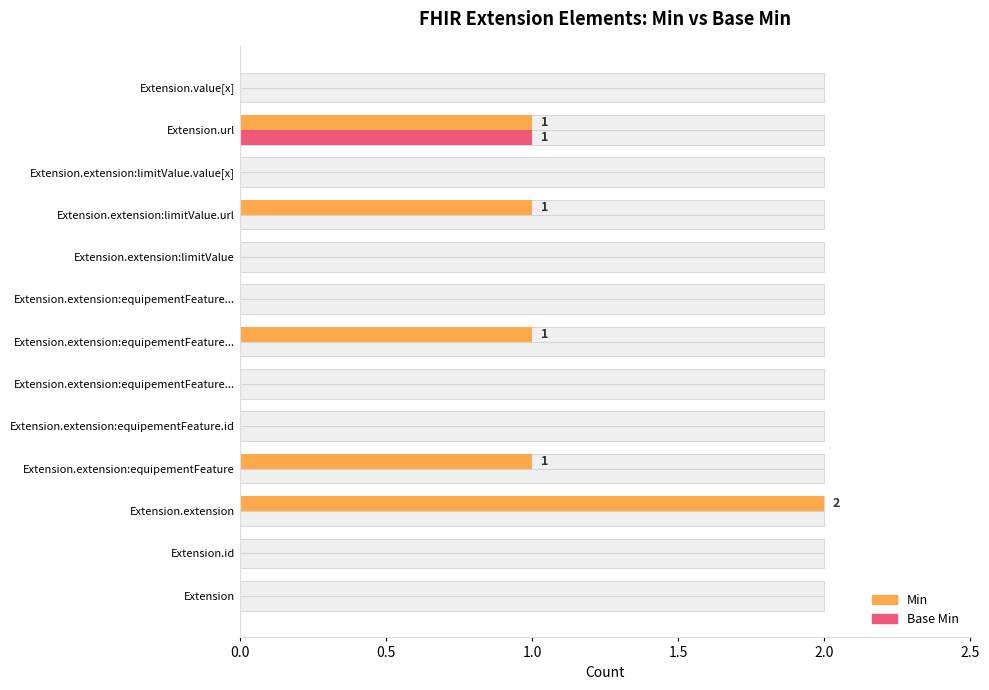

Rank the series at 0.0 from highest to lowest value.

Min, Base Min